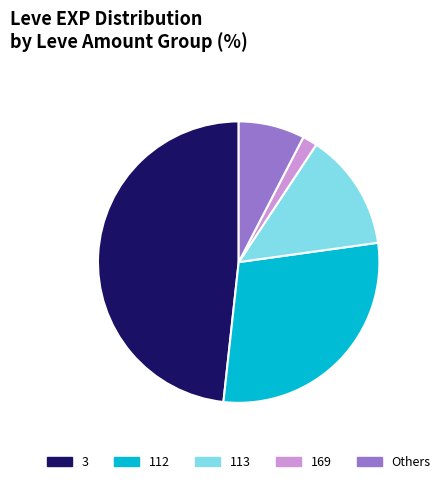

Is there any slice that represents more than half of the pie?

No